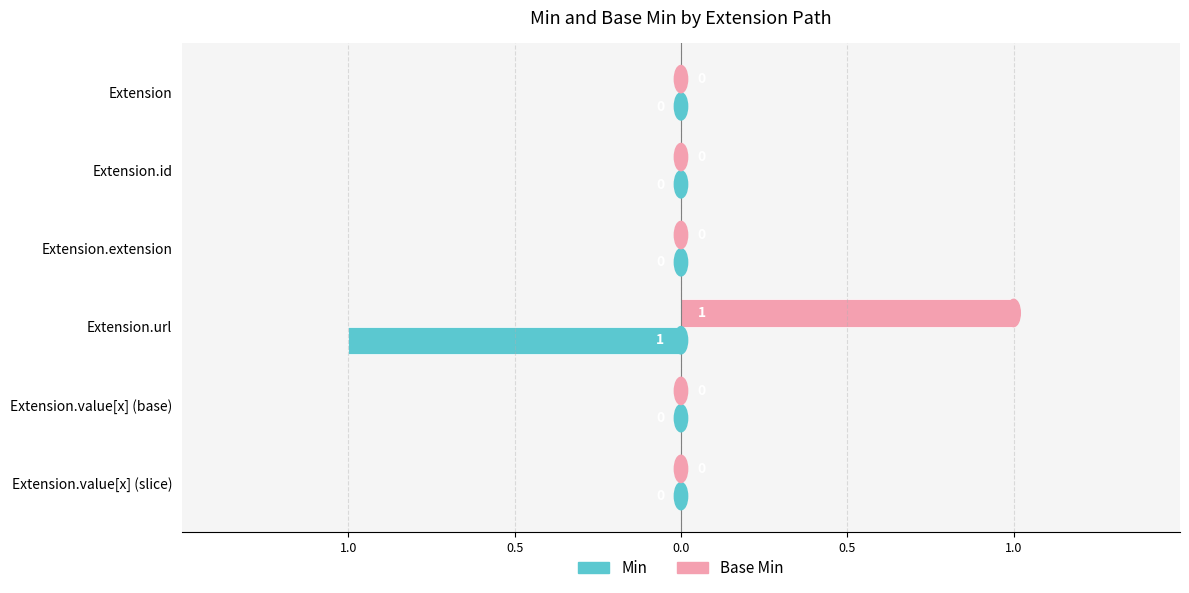

What are all the series names shown in the legend?

Min, Base Min